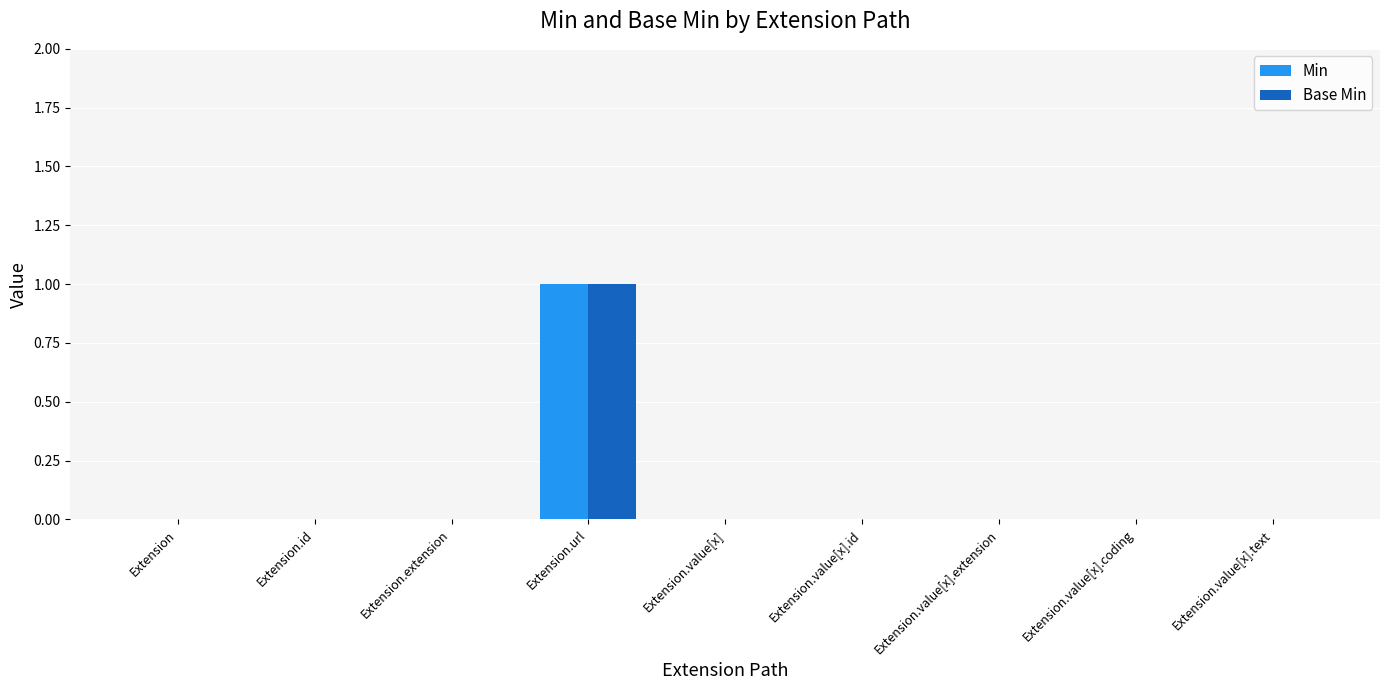

At which category is the sum across all series the highest?

Extension.url